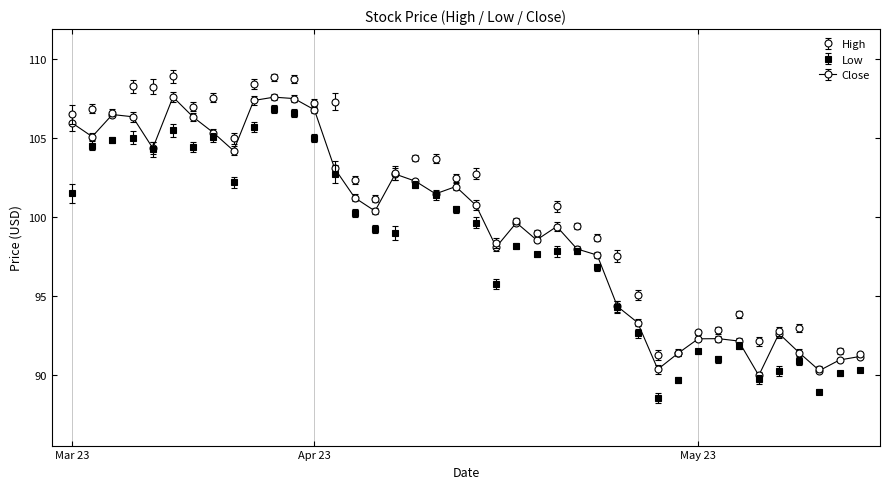

Rank the series by their average value, from lowest to highest.

Low, Close, High